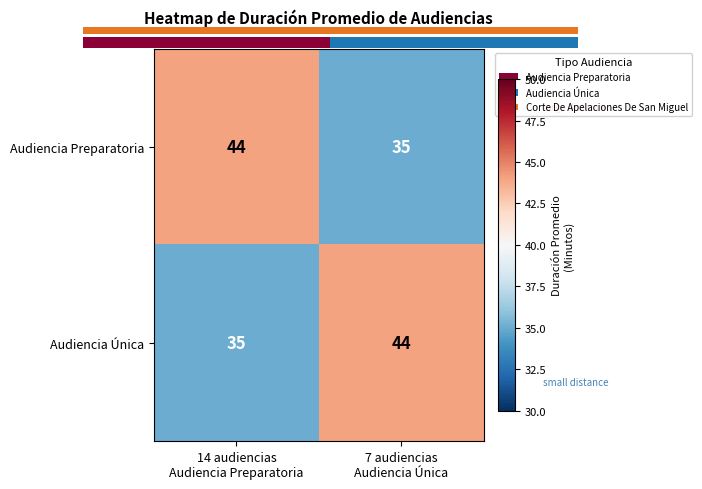

Which label corresponds to the largest value in the chart?

14 audiencias
Audiencia Preparatoria